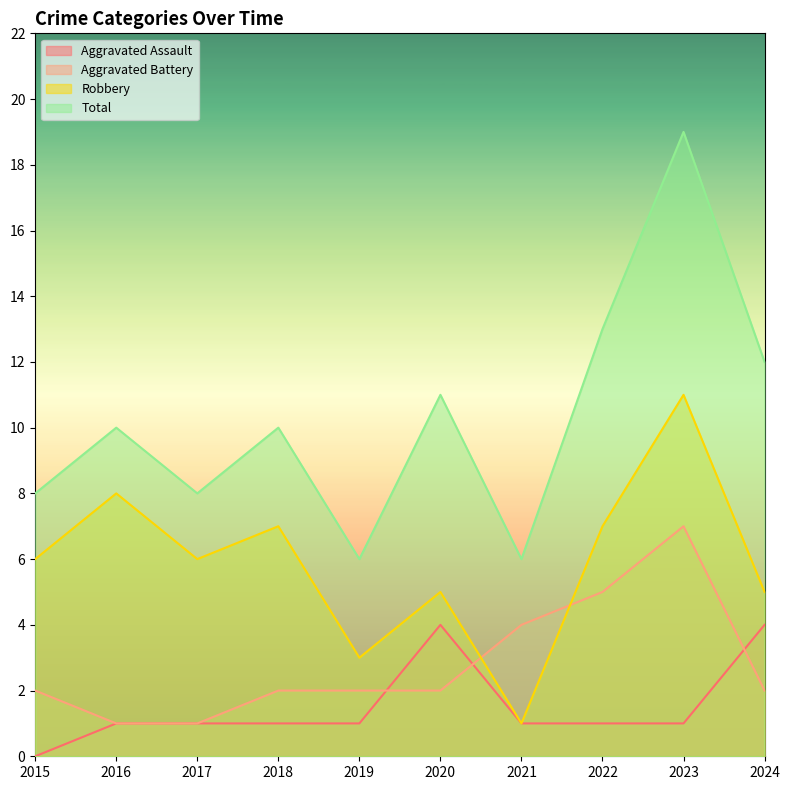

Is it true that Robbery equals 8 at 2016?

True